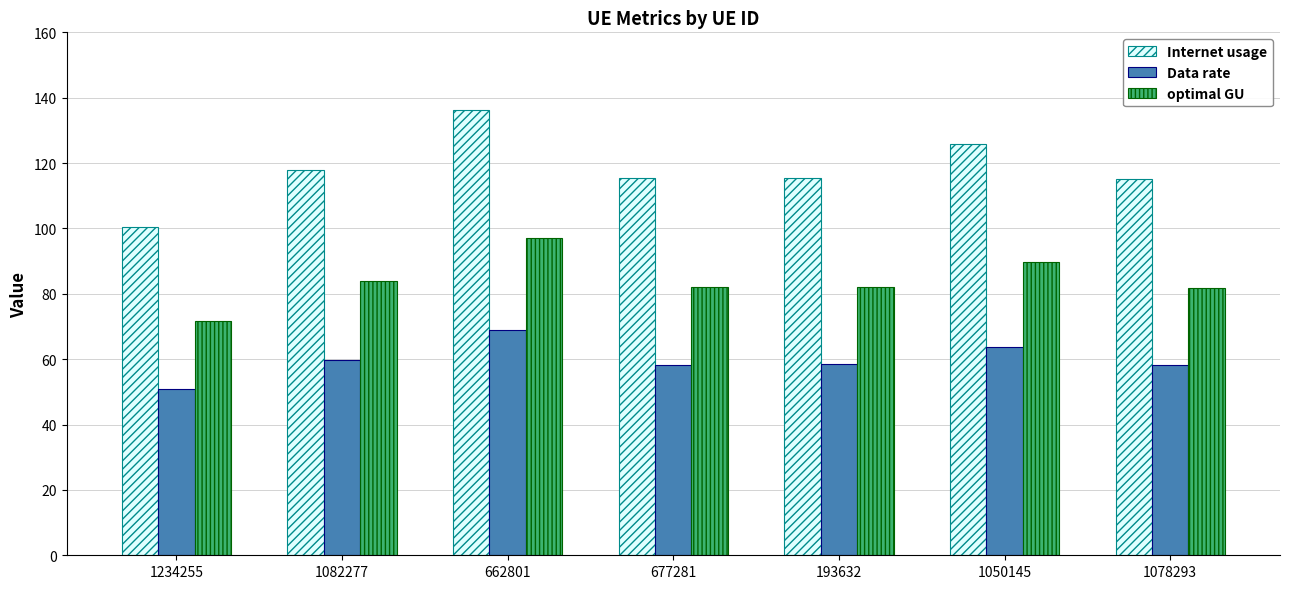

What is the difference between the maximum and second lowest values in the Internet usage series?

21.3